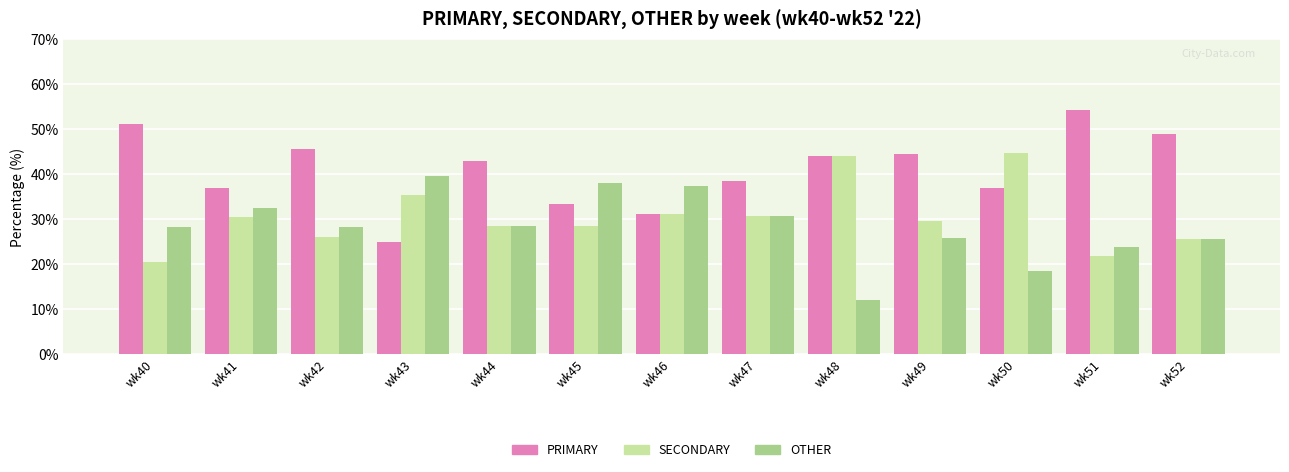

The value of SECONDARY at wk51 is 21.7. True or false?

True